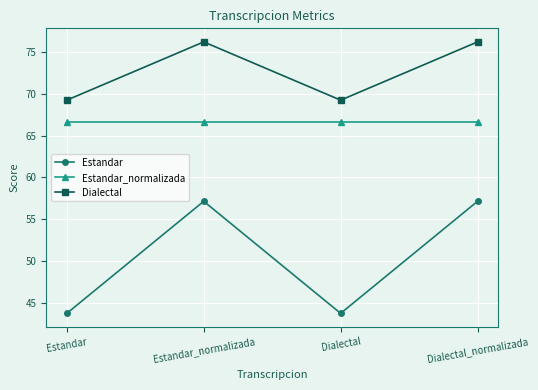

What is the smallest value displayed?

43.8